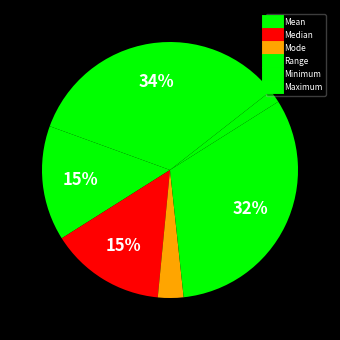

How many slices are in this pie chart?

6